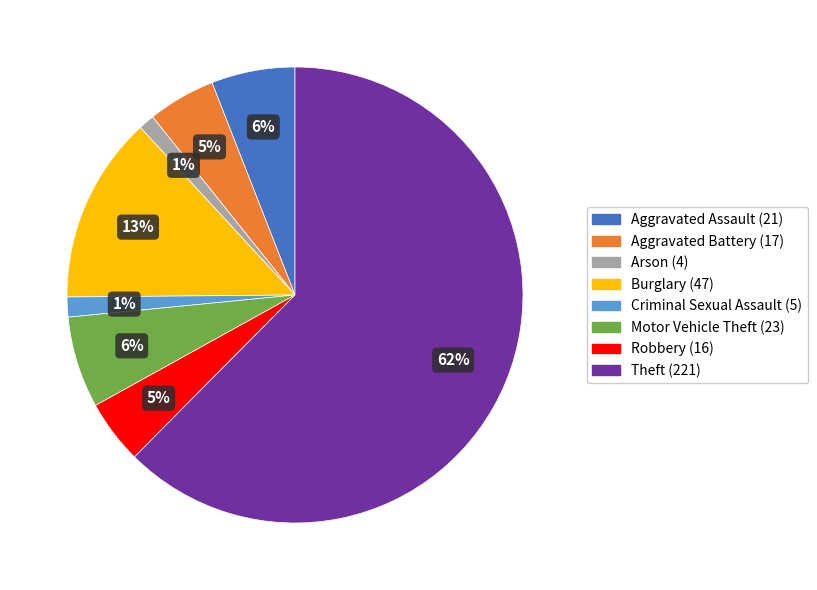

Does any single category account for the majority?

Yes